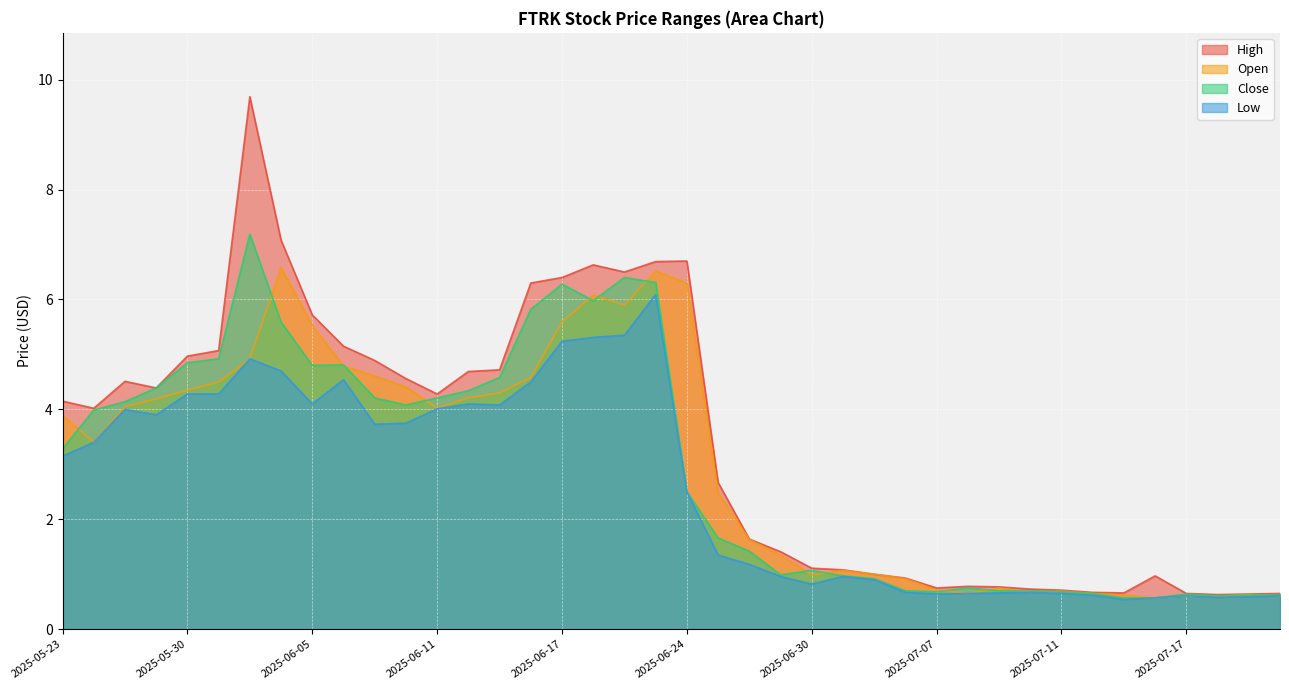

The Open series shows 0.6 at 2025-07-21. True or false?

True